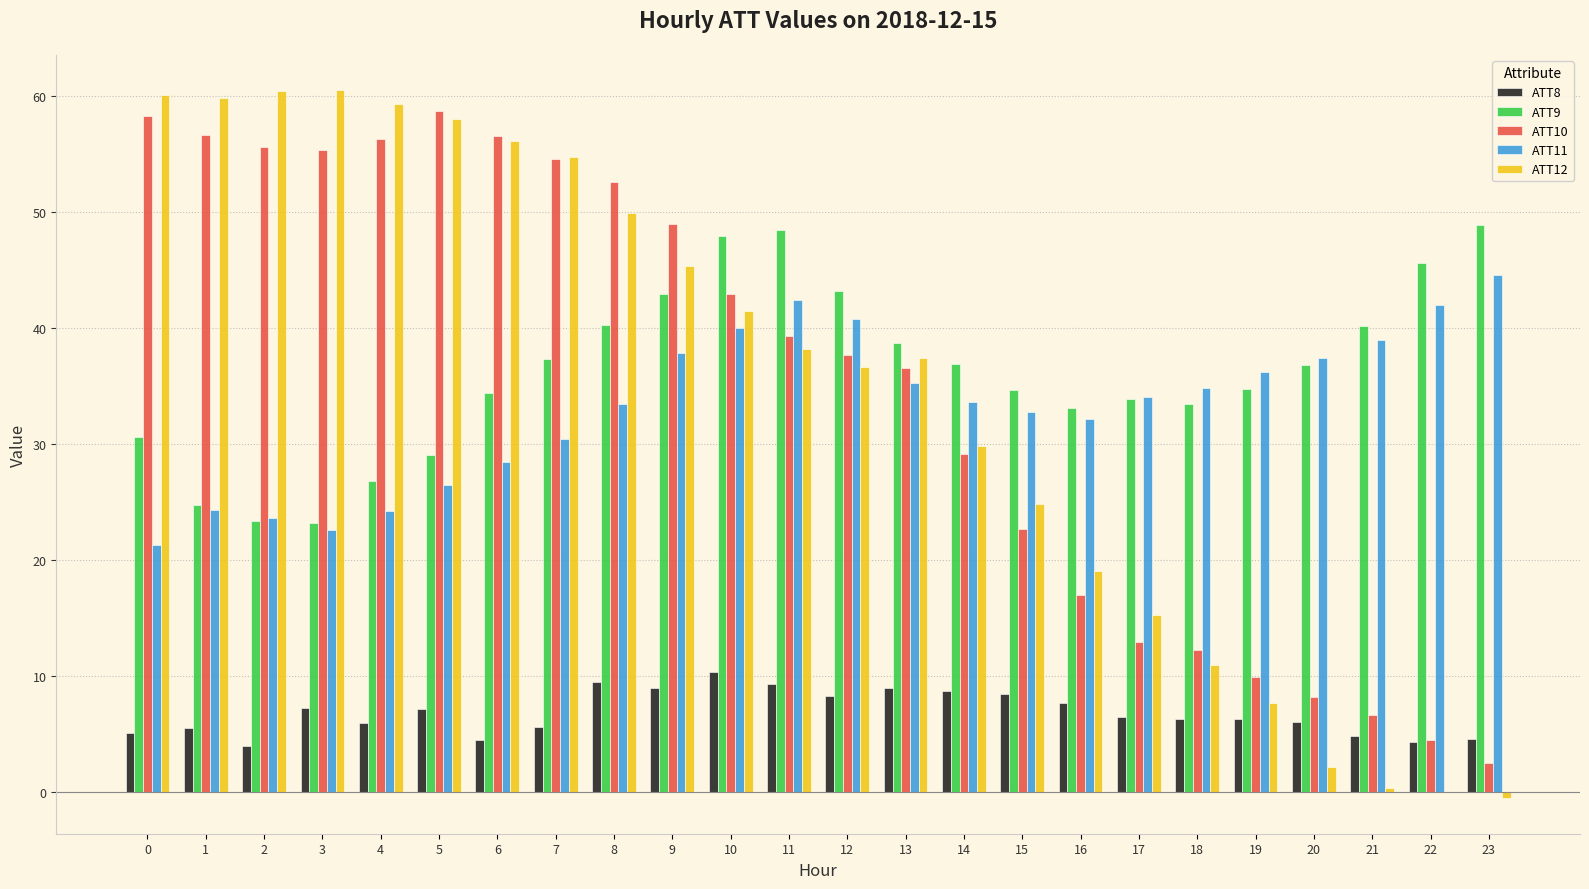

Between 0 and 14, which series saw the biggest shift?

ATT12